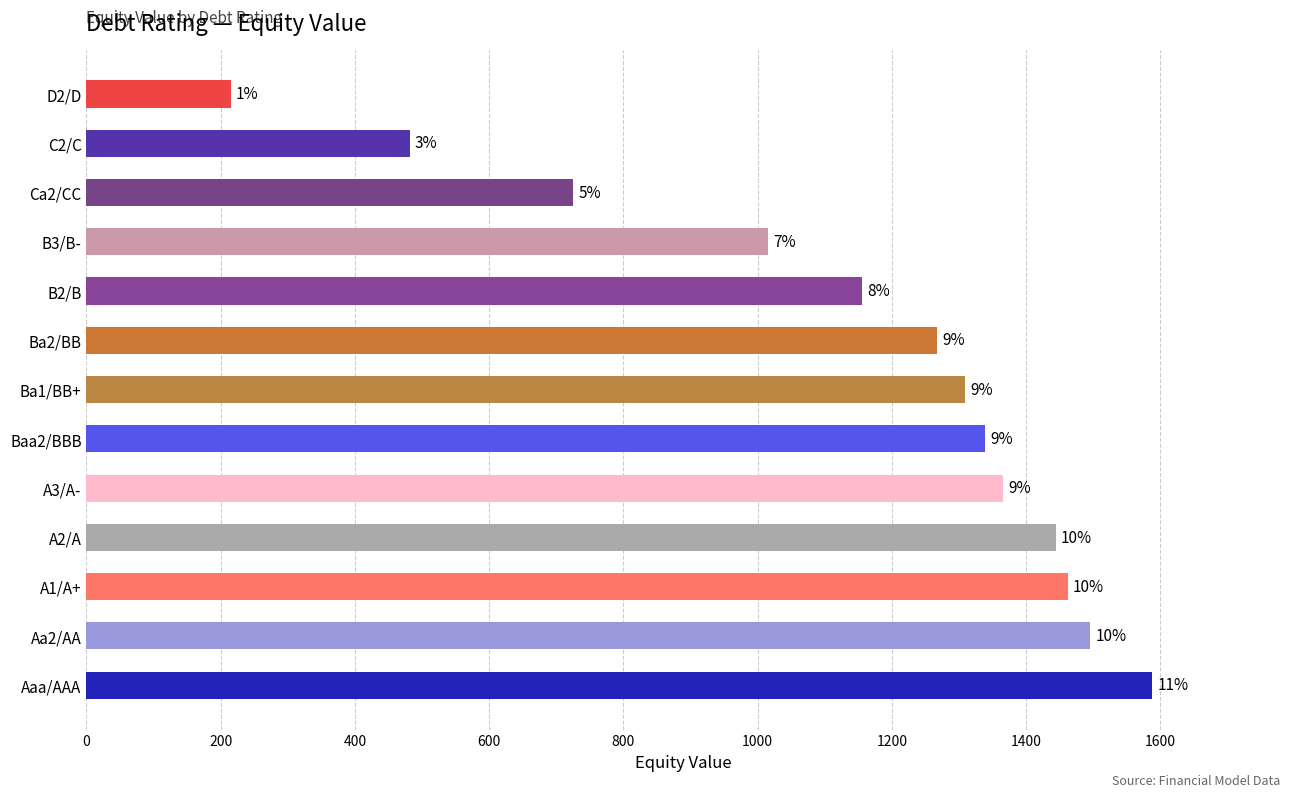

The chart shows a value of 1366.3 at A3/A-. True or false?

True